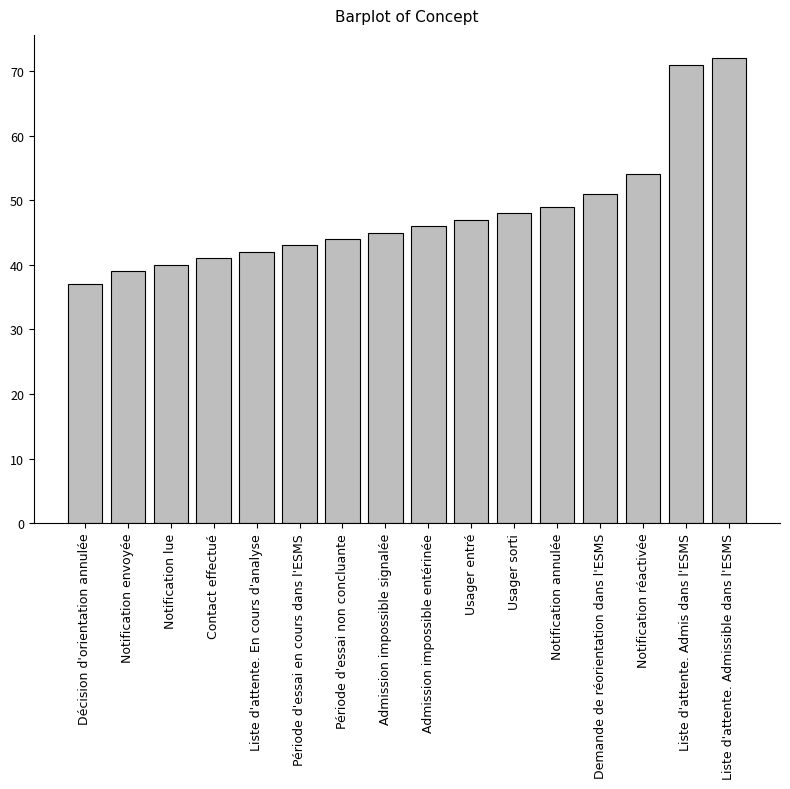

List the labels in order of value, largest first.

Liste d'attente. Admissible dans l'ESMS, Liste d'attente. Admis dans l'ESMS, Notification réactivée, Demande de réorientation dans l'ESMS, Notification annulée, Usager sorti, Usager entré, Admission impossible entérinée, Admission impossible signalée, Période d'essai non concluante, Période d'essai en cours dans l'ESMS, Liste d'attente. En cours d'analyse, Contact effectué, Notification lue, Notification envoyée, Décision d'orientation annulée